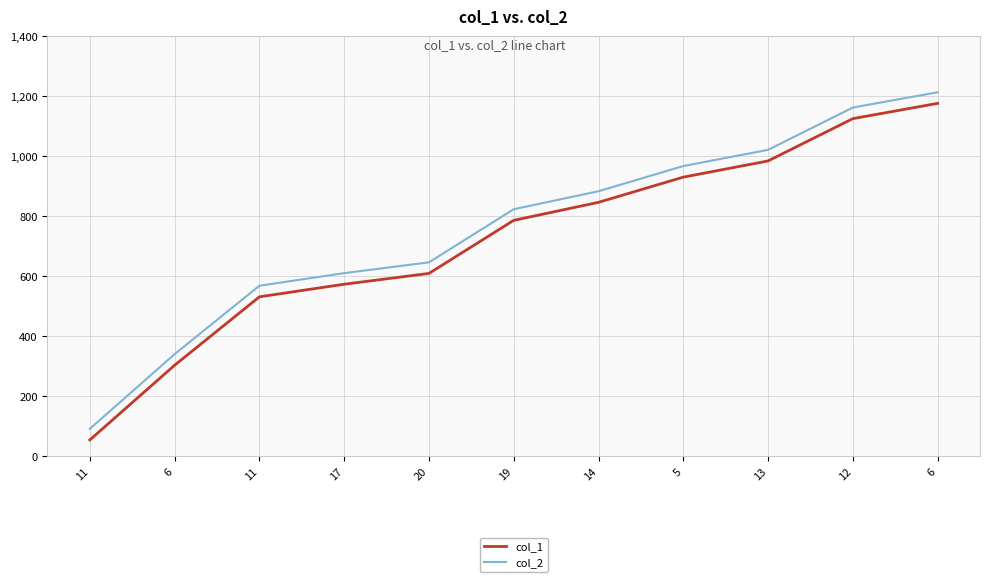

List the series in order of their peak value, highest first.

col_2, col_1